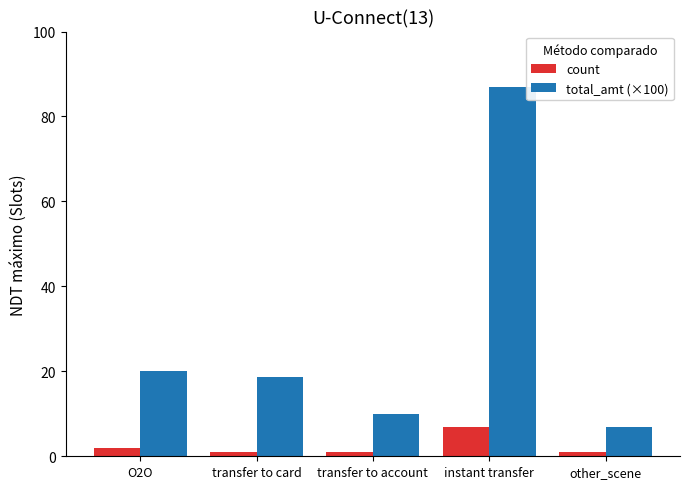

List the series in order of their overall mean, lowest first.

count, total_amt (×100)